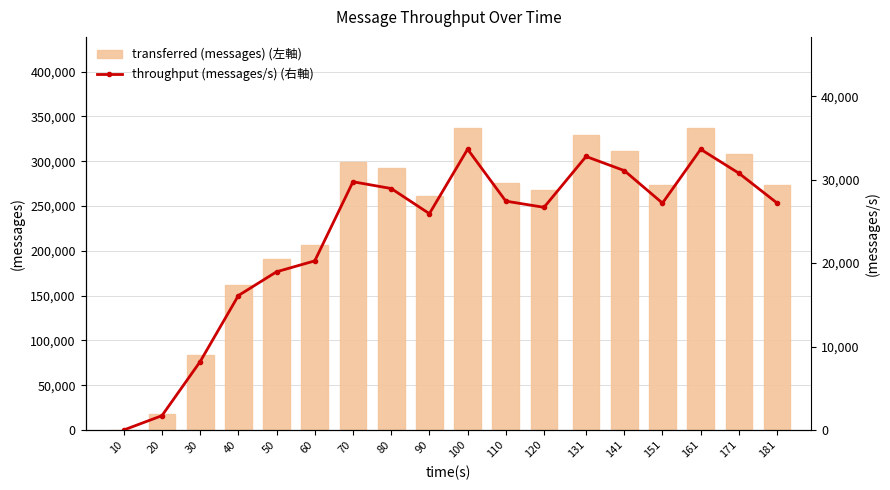

The value of transferred (messages) (左軸) at 30 is 16790. True or false?

False